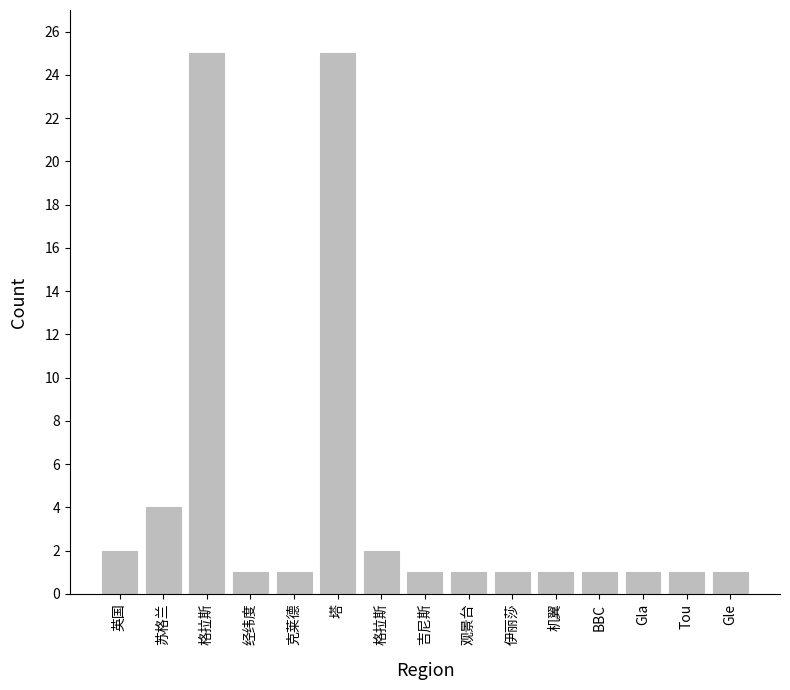

What is the change in value from 格拉斯 to 经纬度?

-24